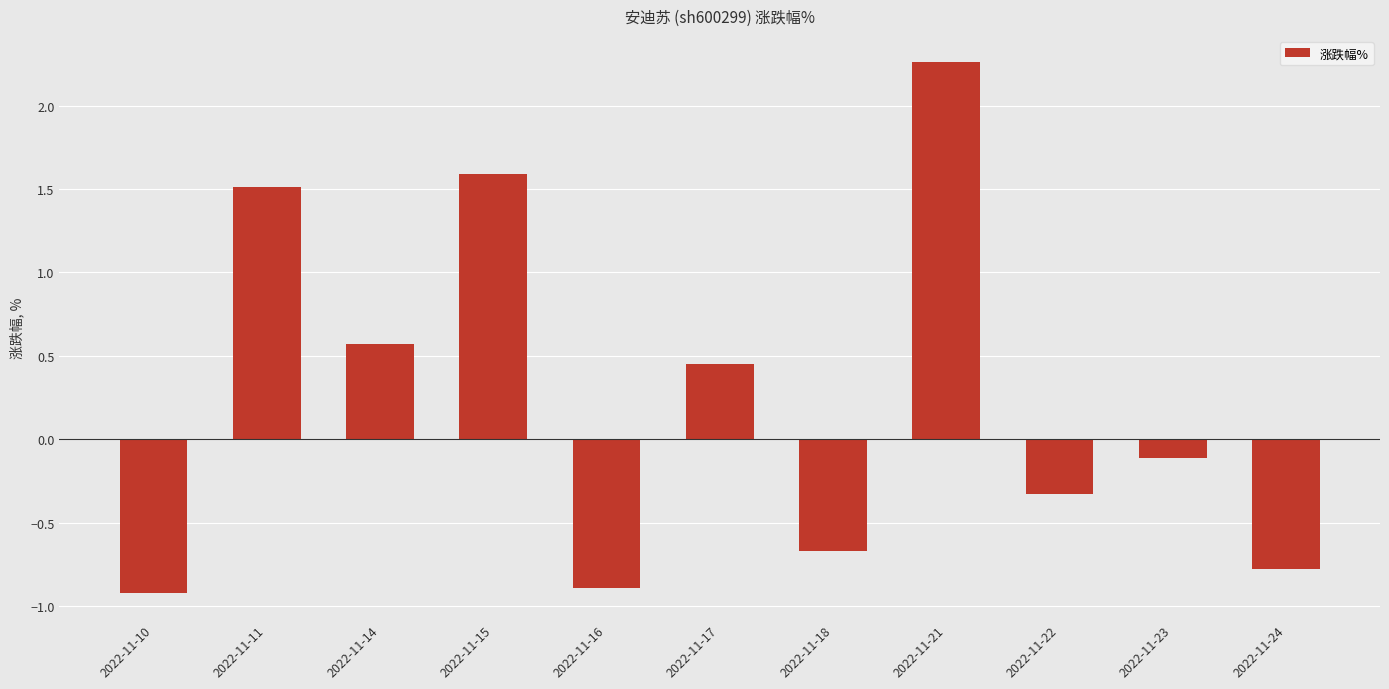

What is the value of the 5th bar from the left?

-0.9